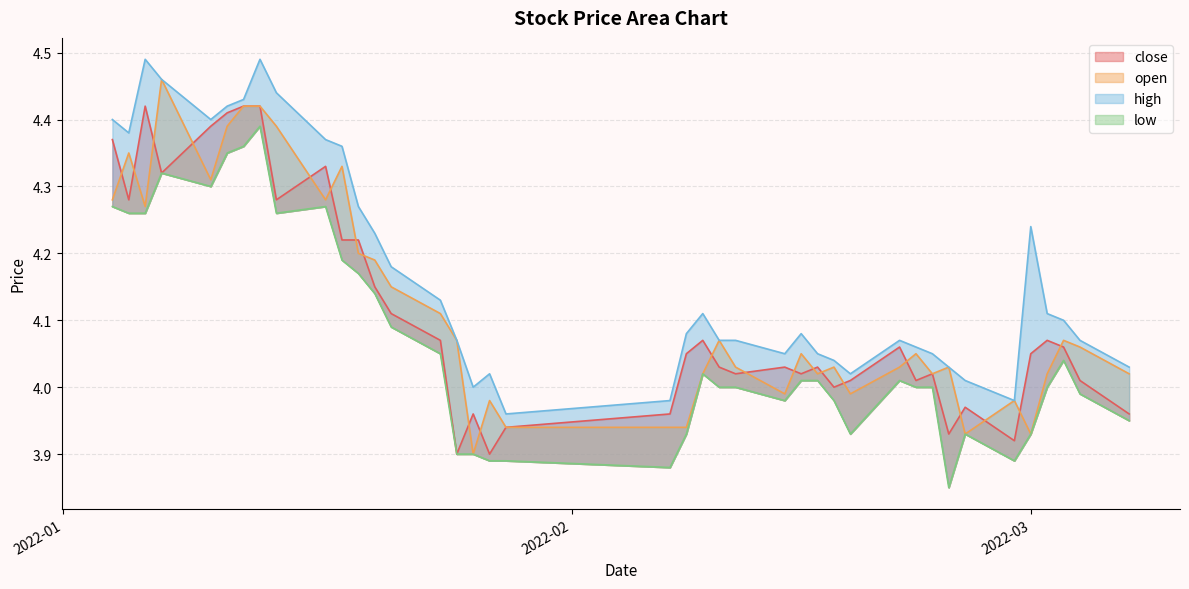

What is the greatest value displayed?

4.5